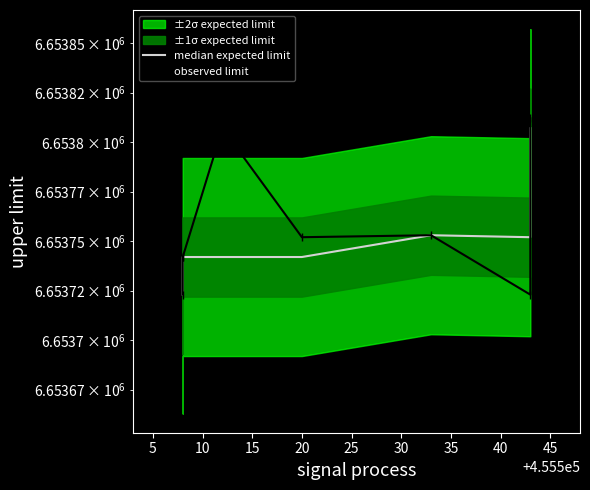

True or false: there are more than 2 points higher than both neighbors.

False